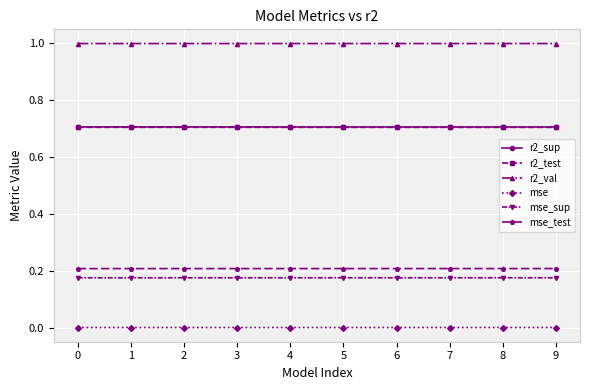

Which series has the largest total across all categories?

r2_val